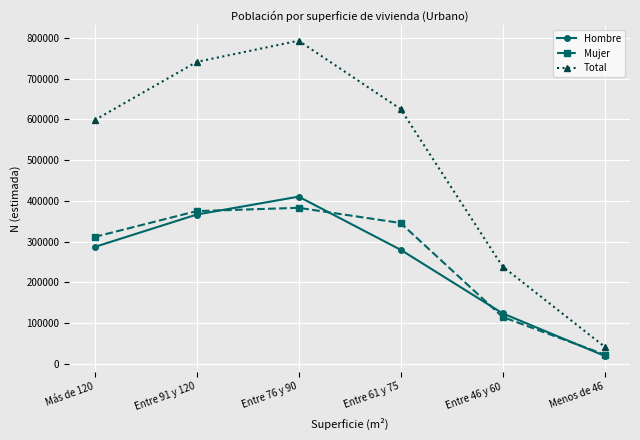

True or false: Total and Mujer intersect in this chart.

False